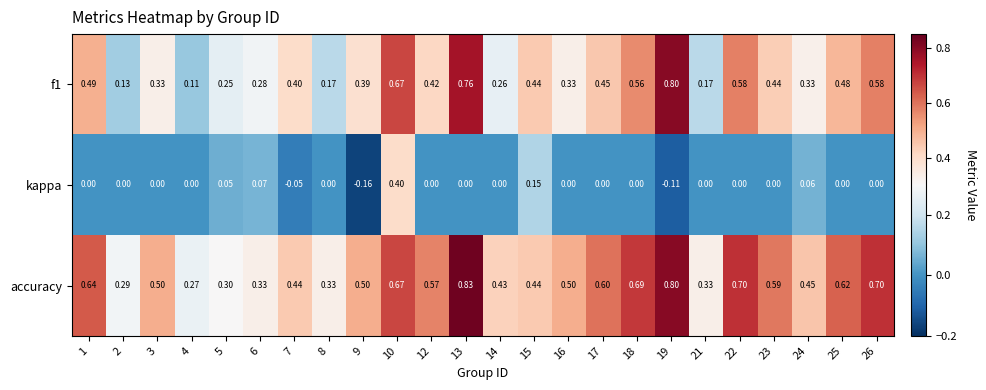

How many categories are shown in the chart?

24